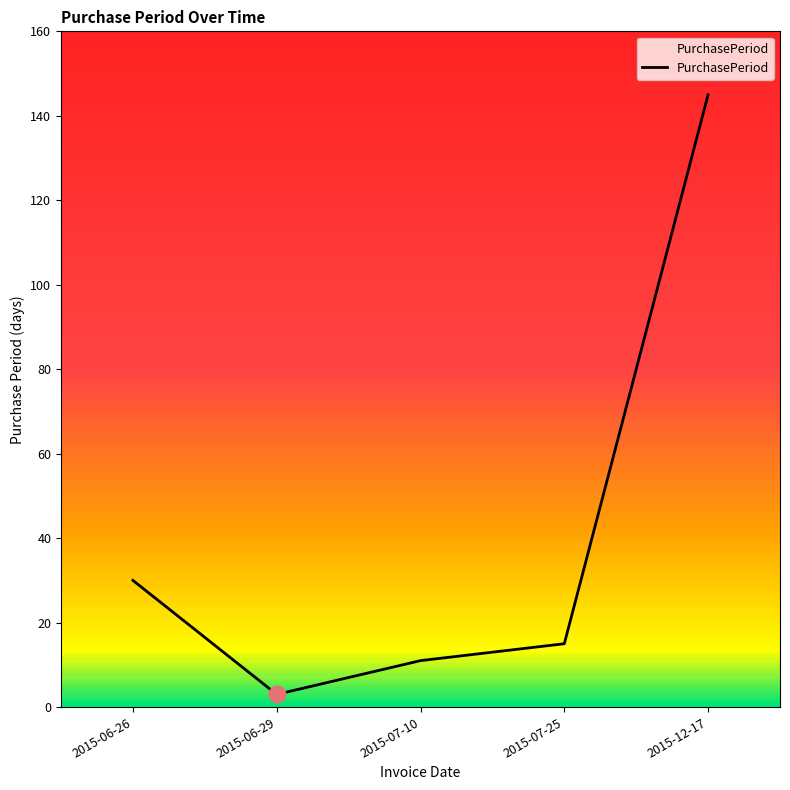

What position from the left is 2015-06-26?

1